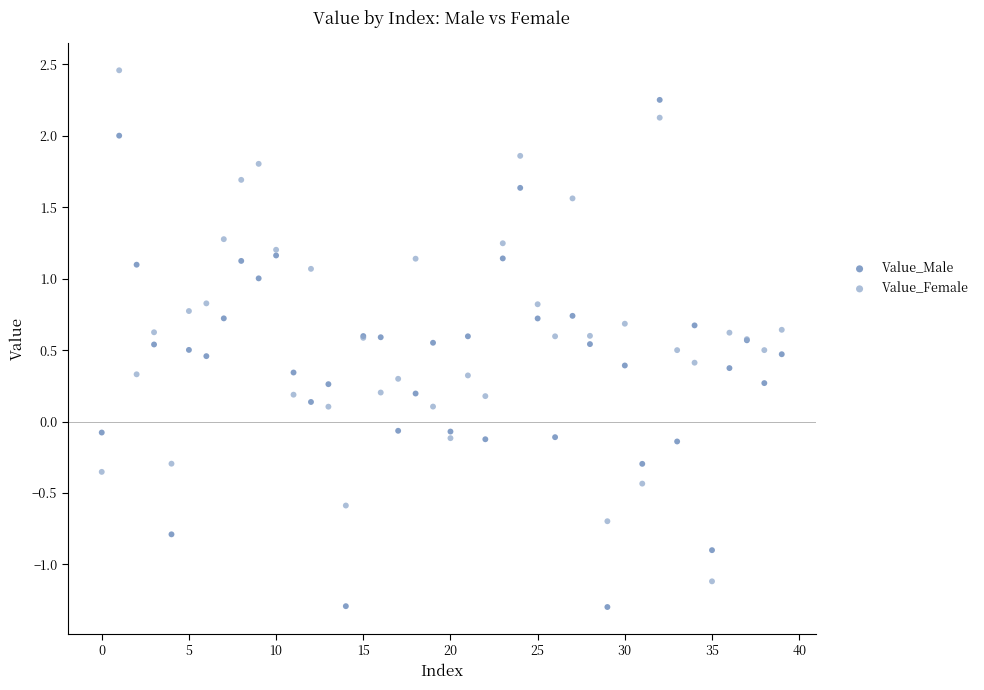

Which series reaches the minimum Y coordinate?

Value_Male